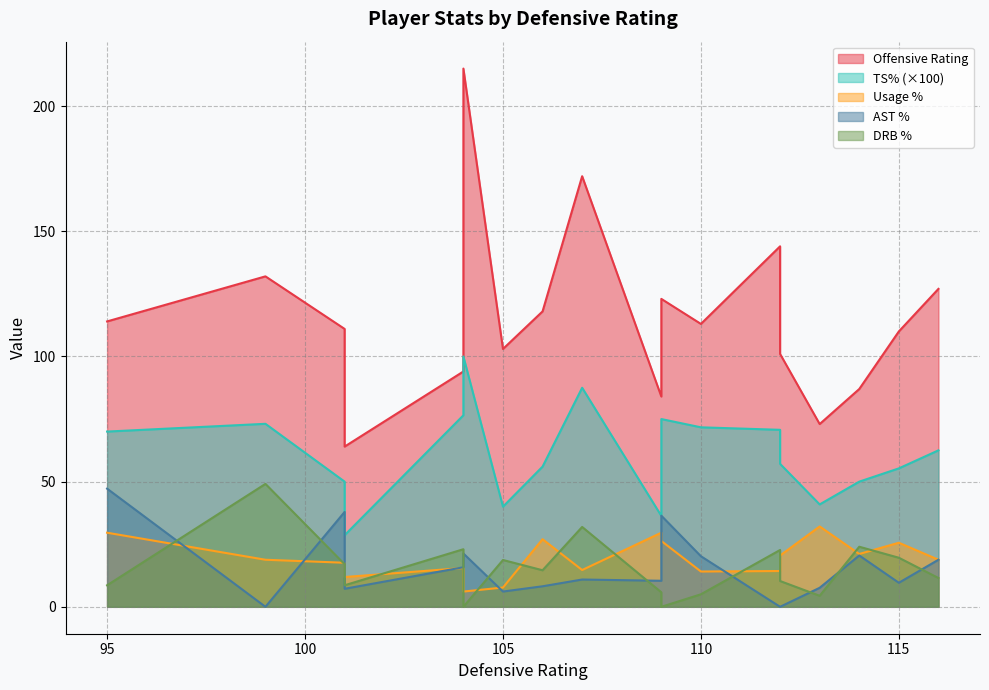

What is the maximum value for ts_pct?

1.0